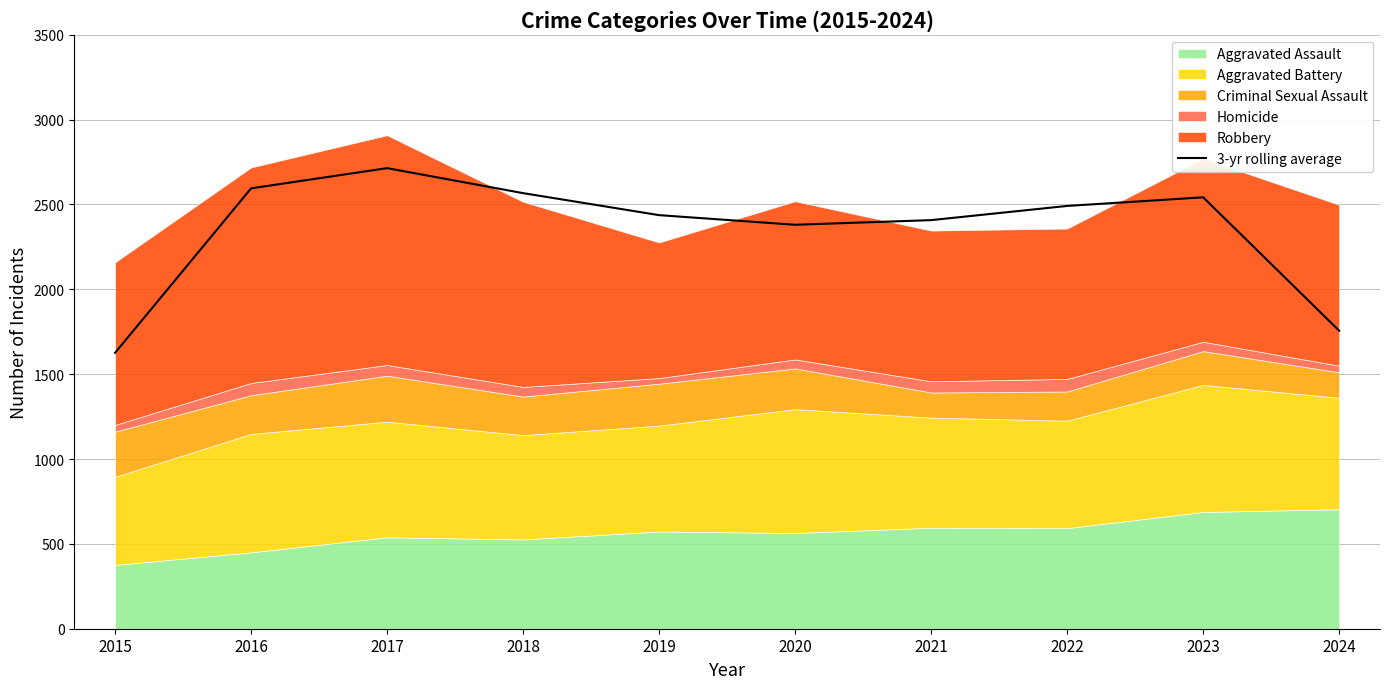

What is the maximum value shown in the chart?

2714.0